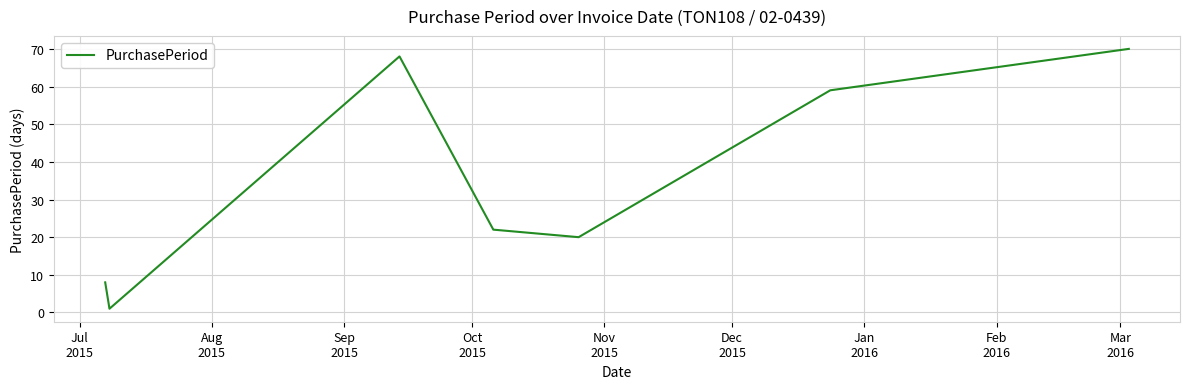

How many interior local valleys (lower than both neighbors) does the data have?

2